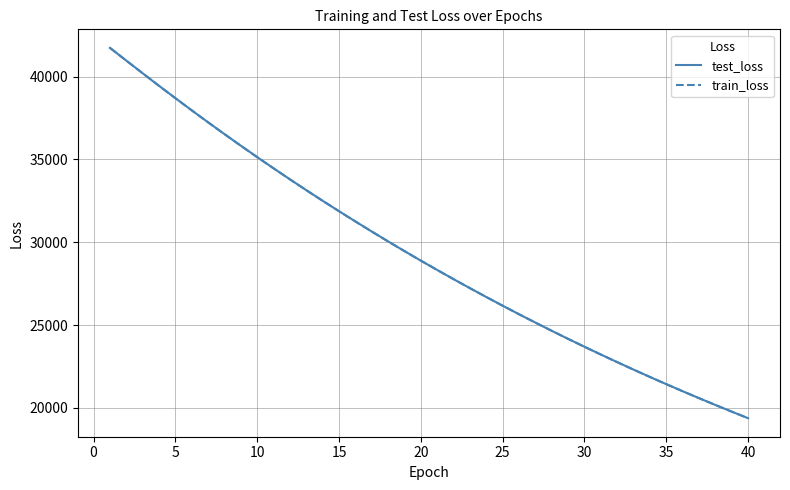

What is the lowest value of the train_loss series?

19376.2